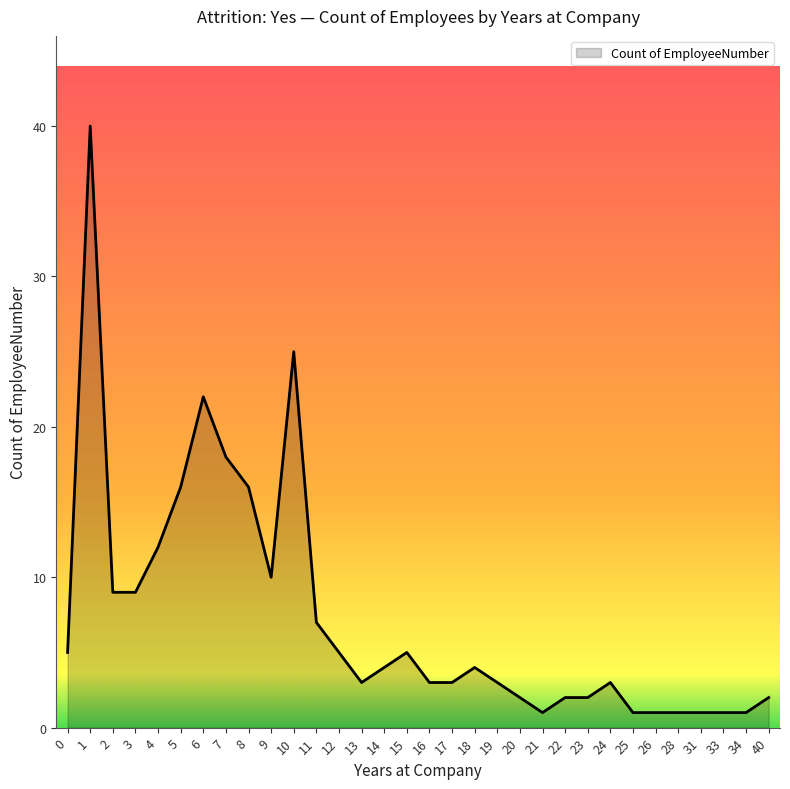

Is it true that the value at 11 is 7?

True